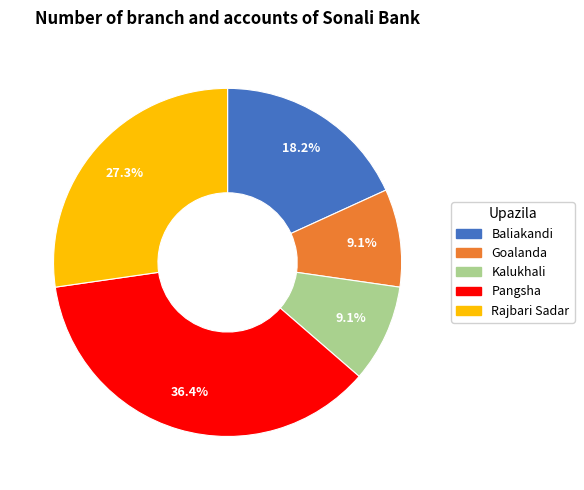

Does Baliakandi account for over 50% of the chart?

No